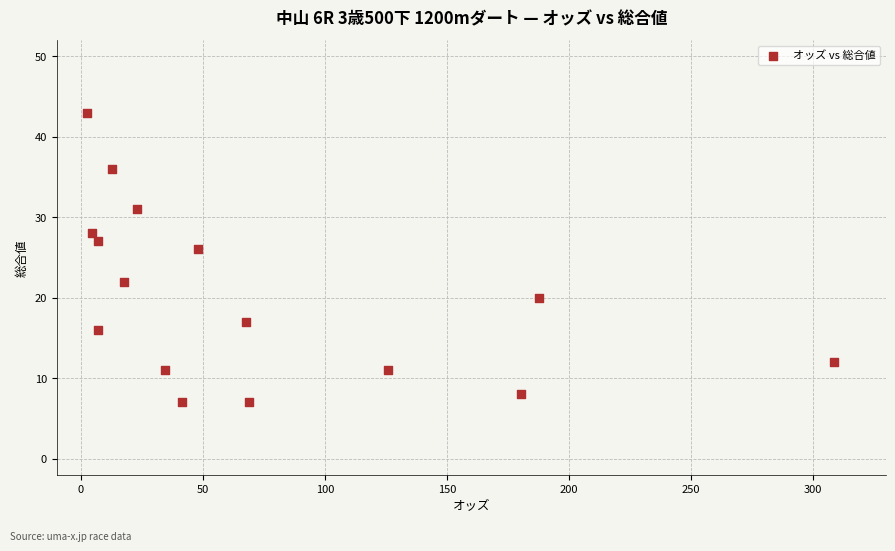

What Y value in the scatter plot is closest to 25?

26